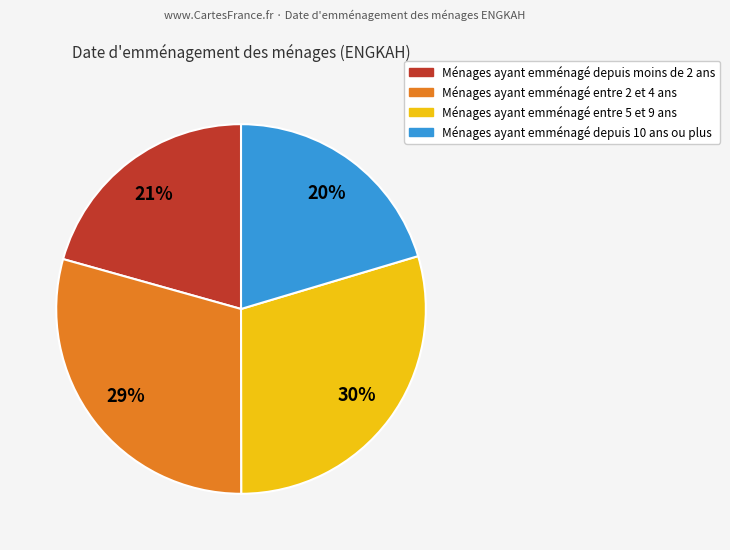

How many slices are in this pie chart?

4